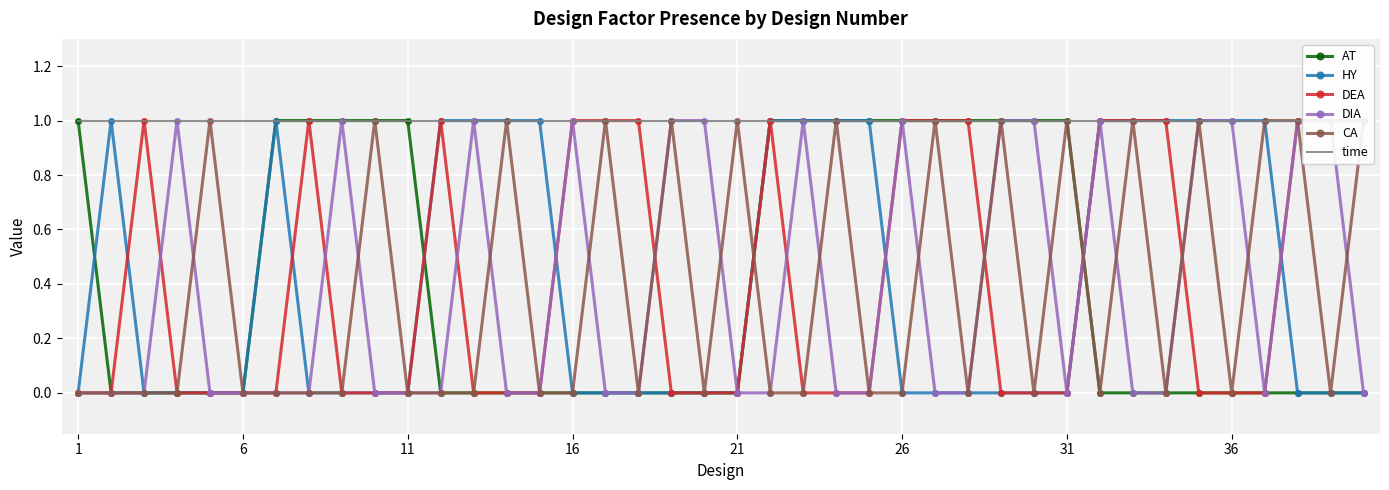

Where is DIA nearest to the value 0?

1